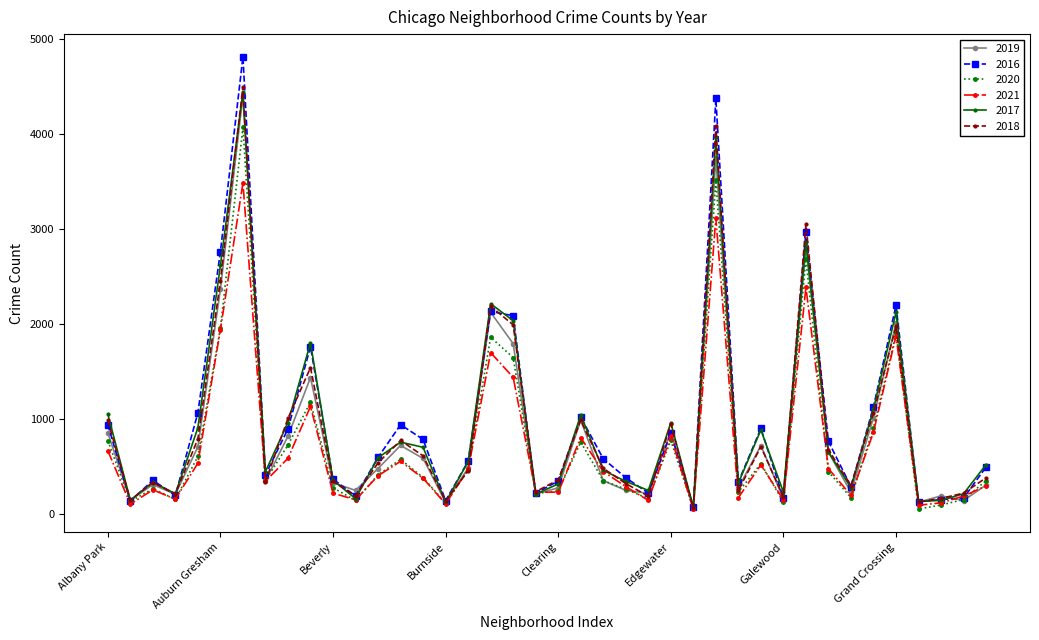

What is the maximum value shown in the chart?

4813